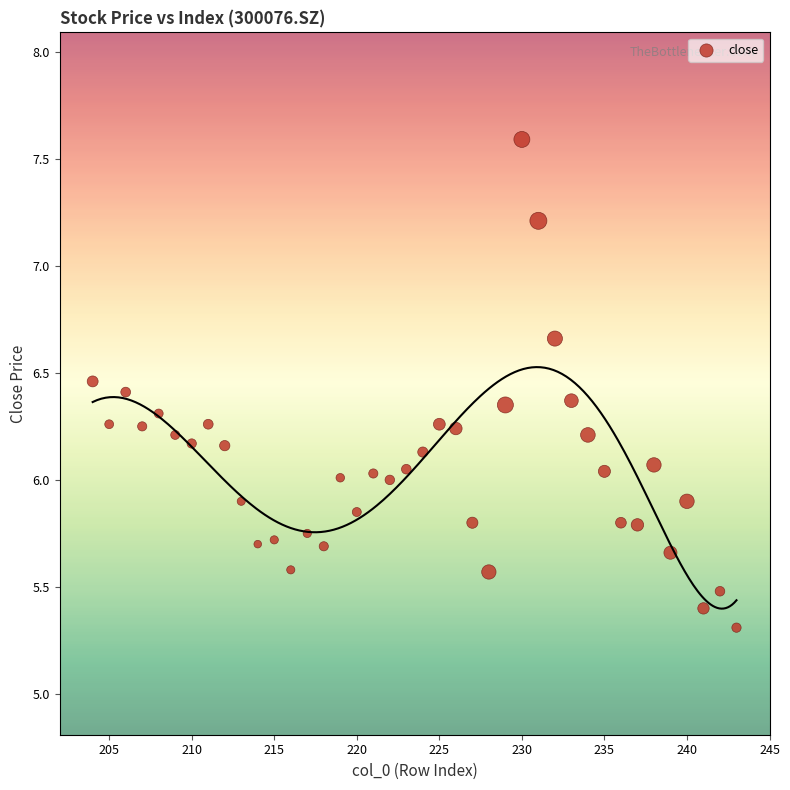

What is the range of Y values (max minus min)?

2.3